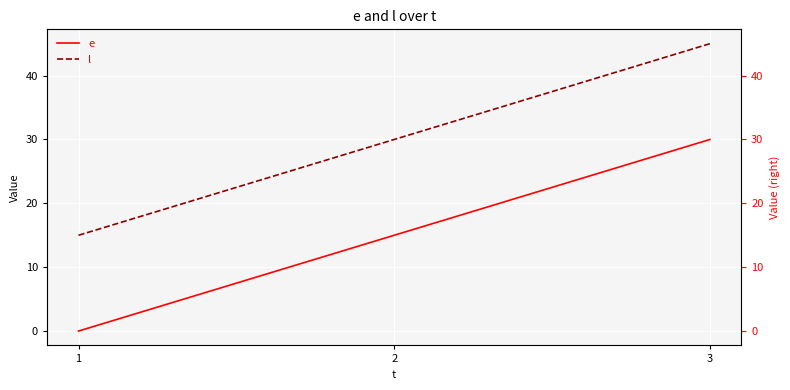

What is the spread (max minus min) of values at 1?

15